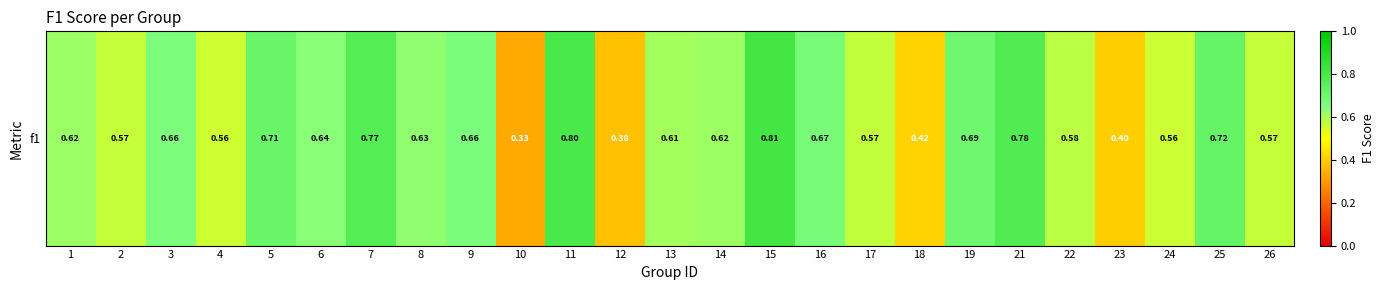

Rank the categories by value from highest to lowest.

15, 11, 21, 7, 25, 5, 19, 16, 9, 3, 6, 8, 1, 14, 13, 22, 17, 2, 26, 24, 4, 18, 23, 12, 10